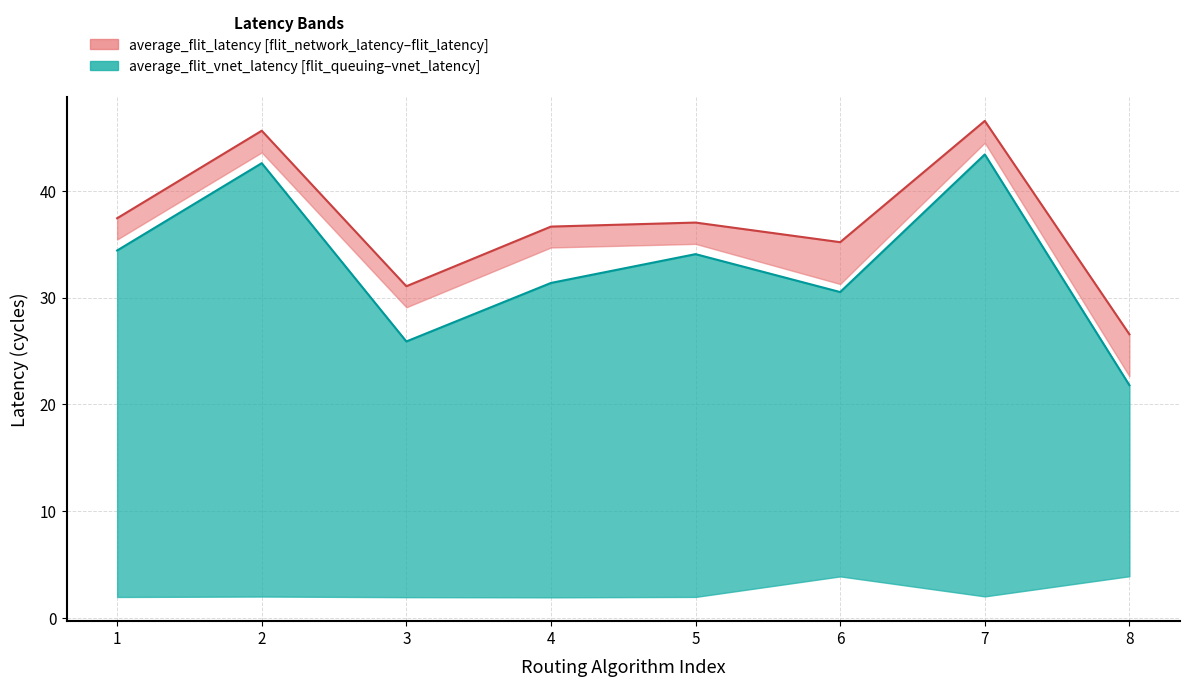

What is the lowest value of the average_flit_network_latency series?

21.8